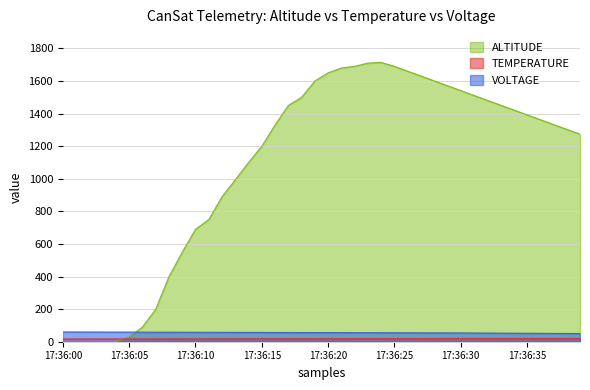

Reading left to right, transcribe all the data shown in this chart.

ALTITUDE: 0.0	30.0	690.0	1200.0	1650.0	1690.0	1541.2	1392.5	1273.5
TEMPERATURE: 17.1	17.5	17.9	18.5	18.9	19.2	19.6	20.0	20.4
VOLTAGE: 60.0	59.0	58.0	57.0	56.0	55.0	54.0	52.0	50.4